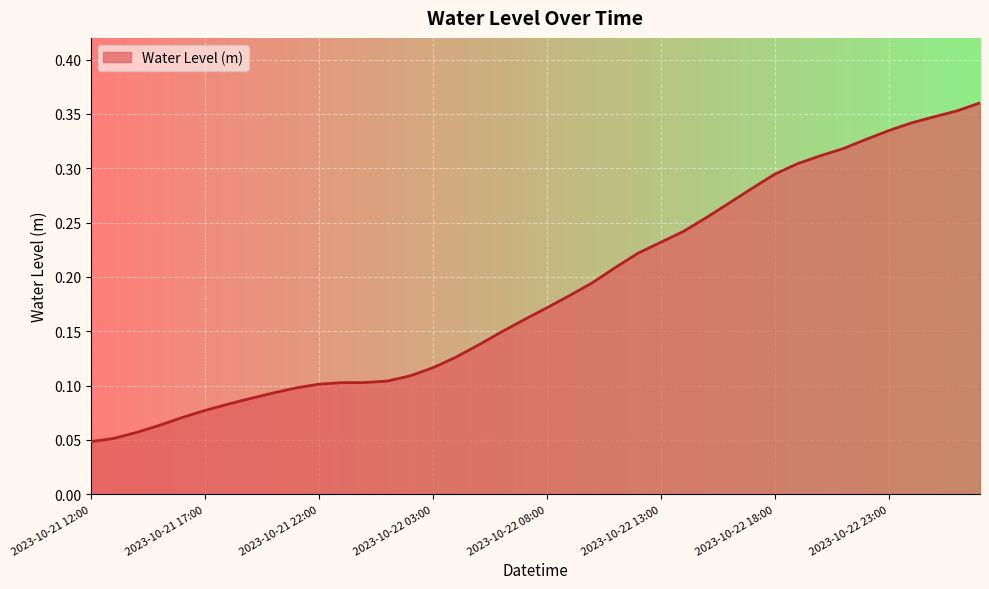

Reading left to right, extract all data points from this chart.

2023-10-21 12:00=0.0	2023-10-21 13:00=0.1	2023-10-21 14:00=0.1	2023-10-21 15:00=0.1	2023-10-21 16:00=0.1	2023-10-21 17:00=0.1	2023-10-21 18:00=0.1	2023-10-21 19:00=0.1	2023-10-21 20:00=0.1	2023-10-21 21:00=0.1	2023-10-21 22:00=0.1	2023-10-21 23:00=0.1	2023-10-22 00:00=0.1	2023-10-22 01:00=0.1	2023-10-22 02:00=0.1	2023-10-22 03:00=0.1	2023-10-22 04:00=0.1	2023-10-22 05:00=0.1	2023-10-22 06:00=0.1	2023-10-22 07:00=0.2	2023-10-22 08:00=0.2	2023-10-22 09:00=0.2	2023-10-22 10:00=0.2	2023-10-22 11:00=0.2	2023-10-22 12:00=0.2	2023-10-22 13:00=0.2	2023-10-22 14:00=0.2	2023-10-22 15:00=0.3	2023-10-22 16:00=0.3	2023-10-22 17:00=0.3	2023-10-22 18:00=0.3	2023-10-22 19:00=0.3	2023-10-22 20:00=0.3	2023-10-22 21:00=0.3	2023-10-22 22:00=0.3	2023-10-22 23:00=0.3	2023-10-23 00:00=0.3	2023-10-23 01:00=0.3	2023-10-23 02:00=0.4	2023-10-23 03:00=0.4